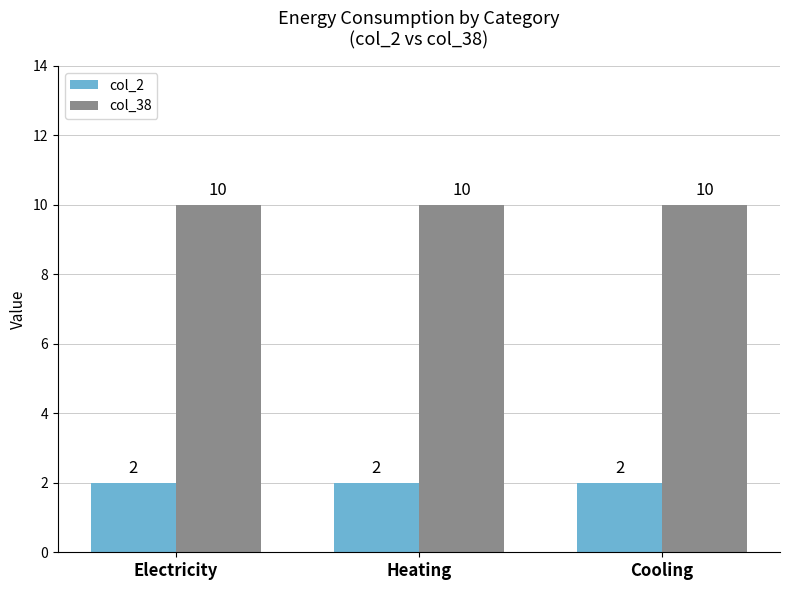

Which series has the largest total across all categories?

col_38